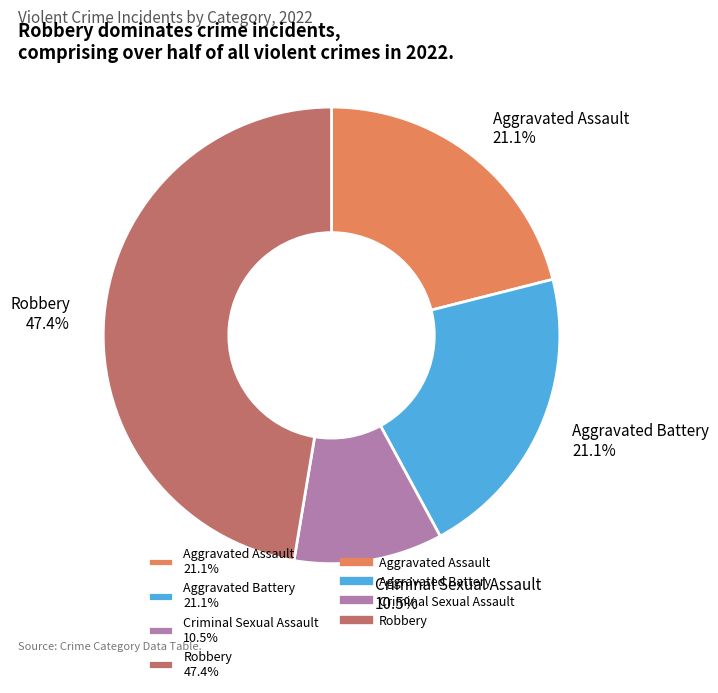

Does Criminal Sexual Assault account for over 50% of the chart?

No